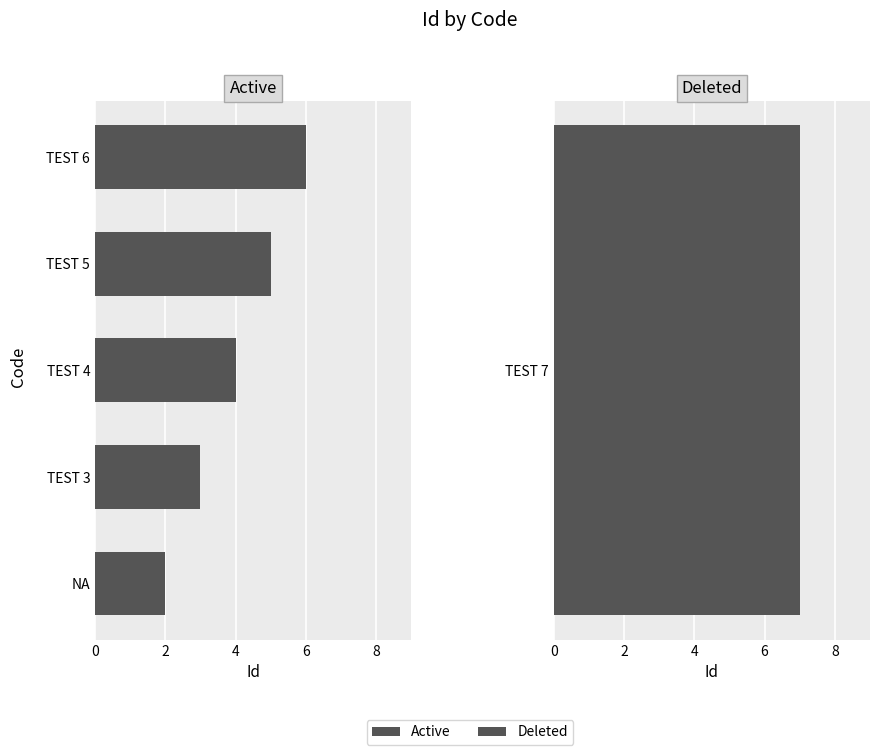

What is the average value?

4